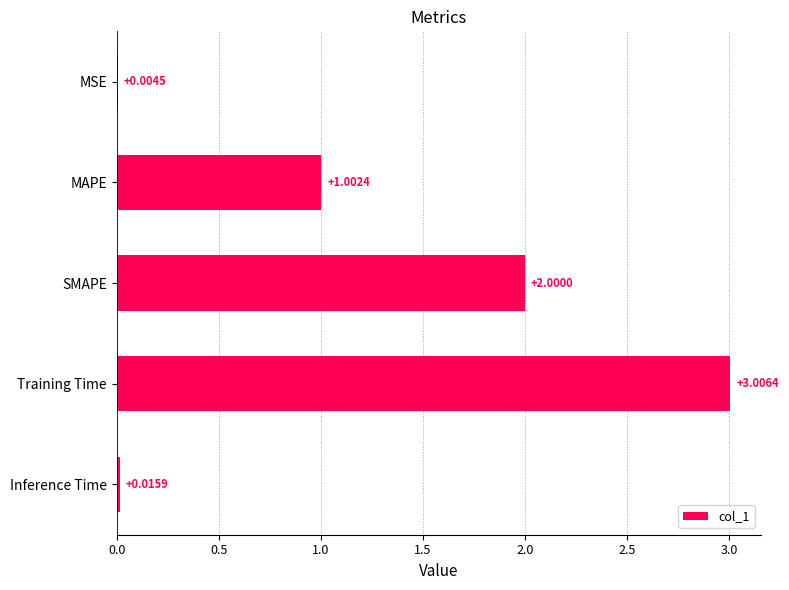

How many categories are shown in the chart?

5